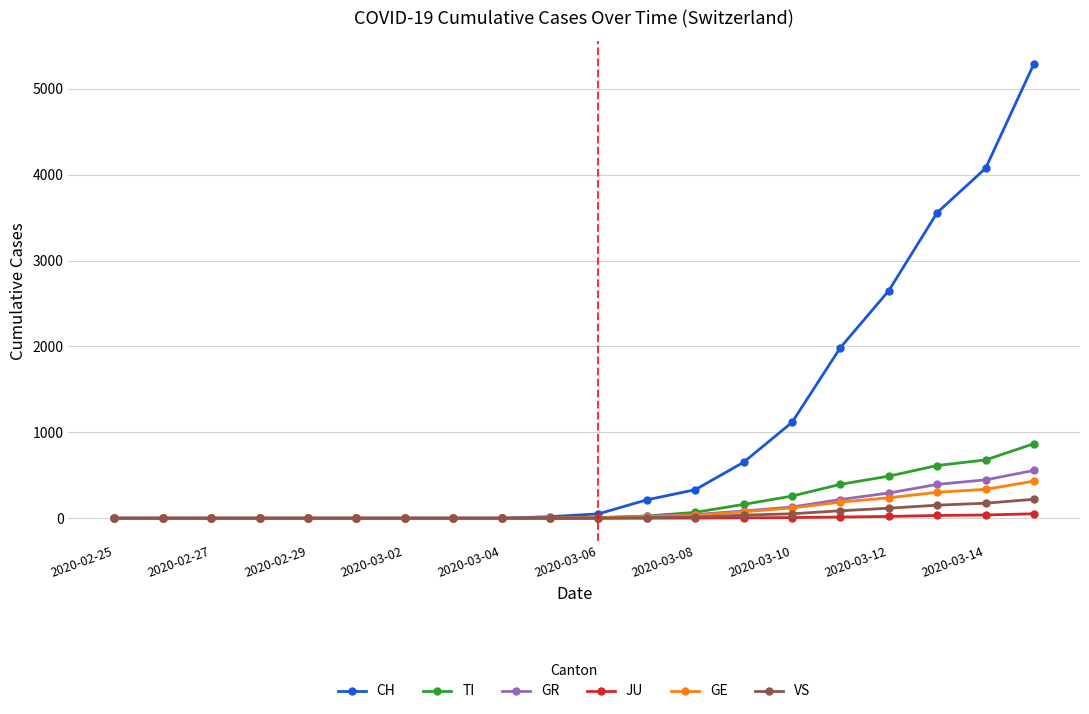

What are all the series names shown in the legend?

CH, TI, GR, JU, GE, VS